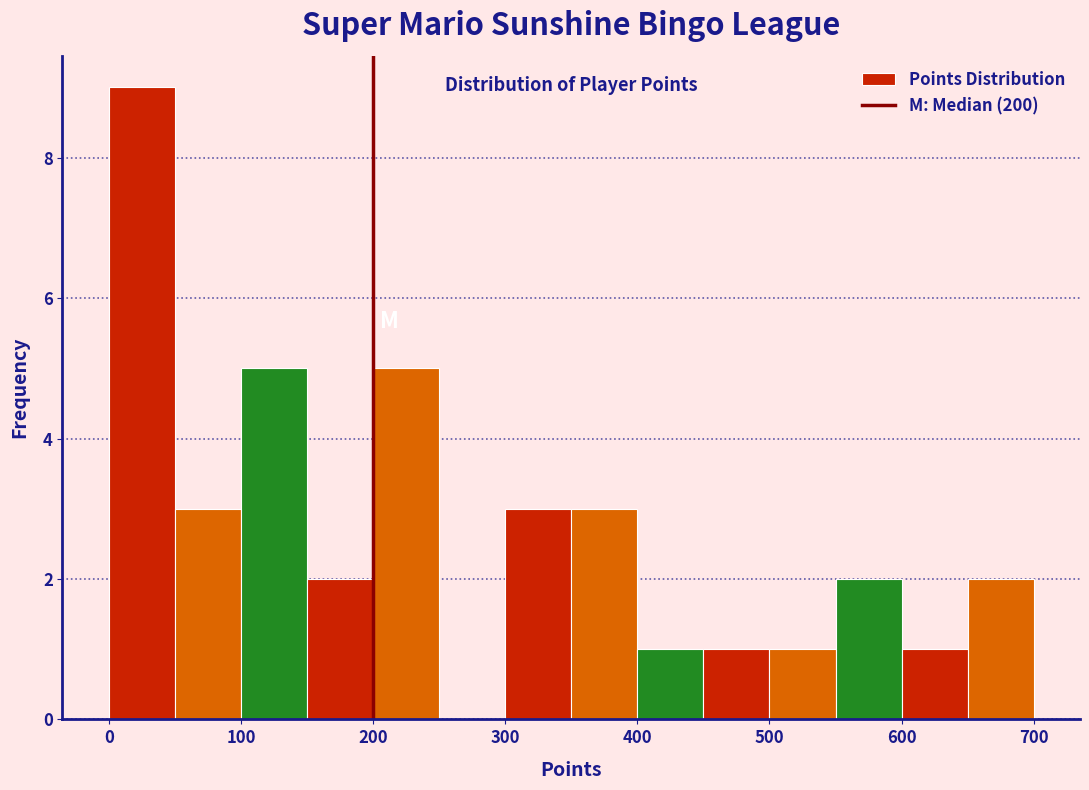

Over which range of the x-axis is the bar tallest?

0 to 50